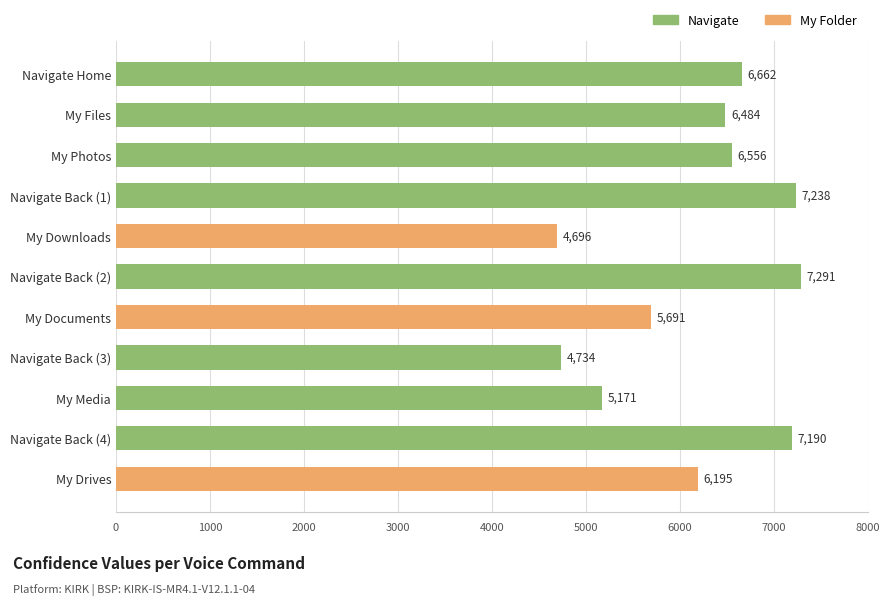

List the labels in order of value, smallest first.

My Downloads, Navigate Back (3), My Media, My Documents, My Drives, My Files, My Photos, Navigate Home, Navigate Back (4), Navigate Back (1), Navigate Back (2)